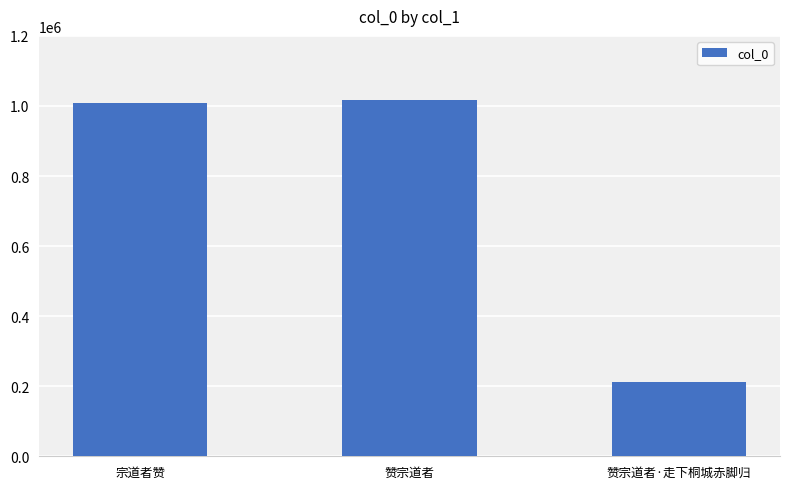

Where is the data nearest to the value 614943?

宗道者赞